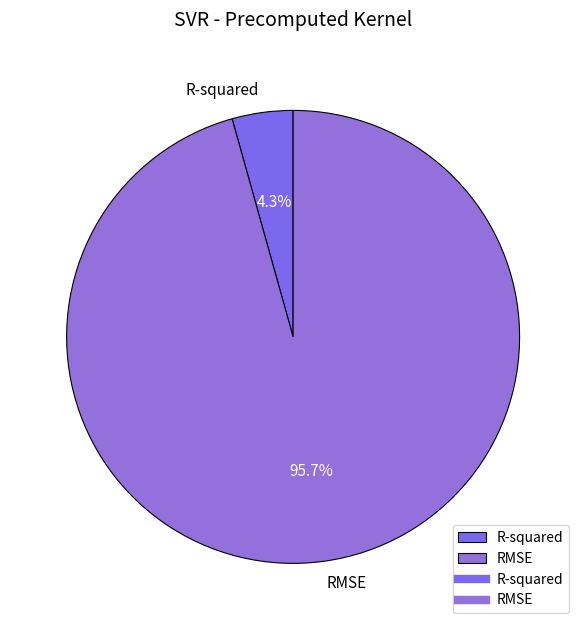

To the nearest percent, what is the difference between the largest and smallest slice percentages?

91%